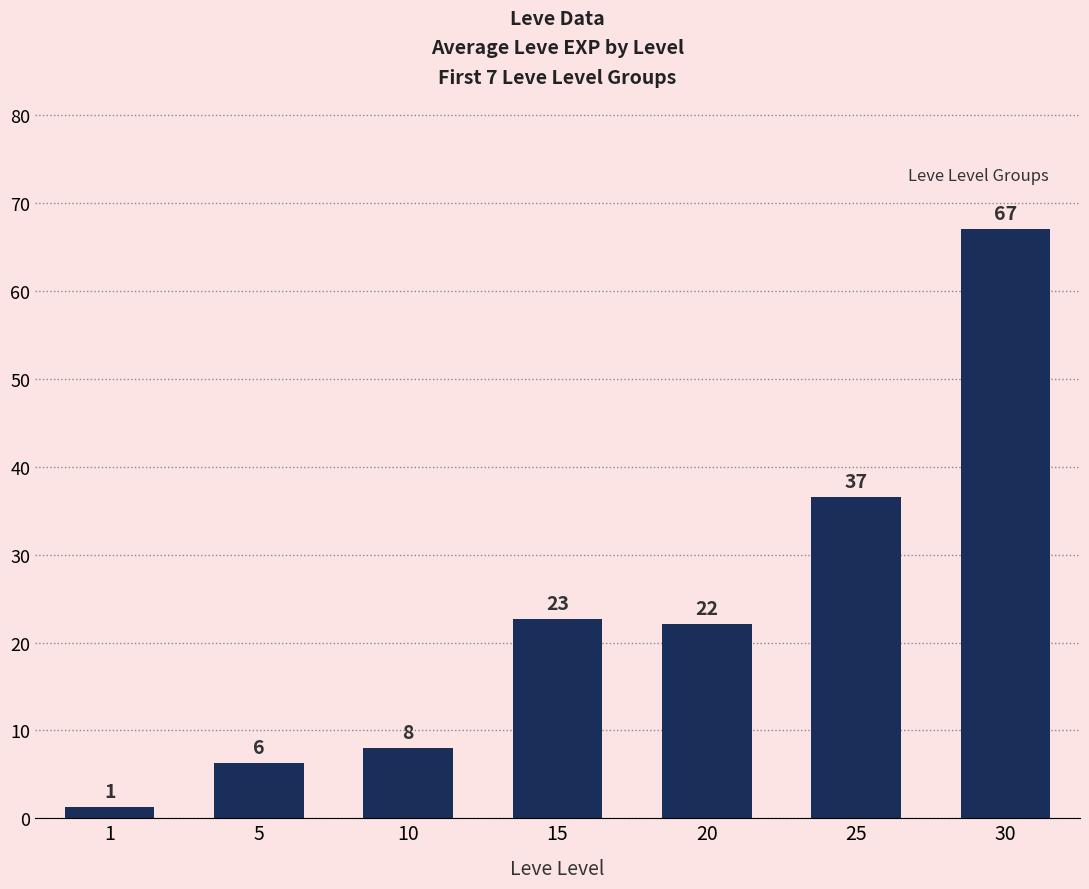

Which category has the lowest value across all series?

1